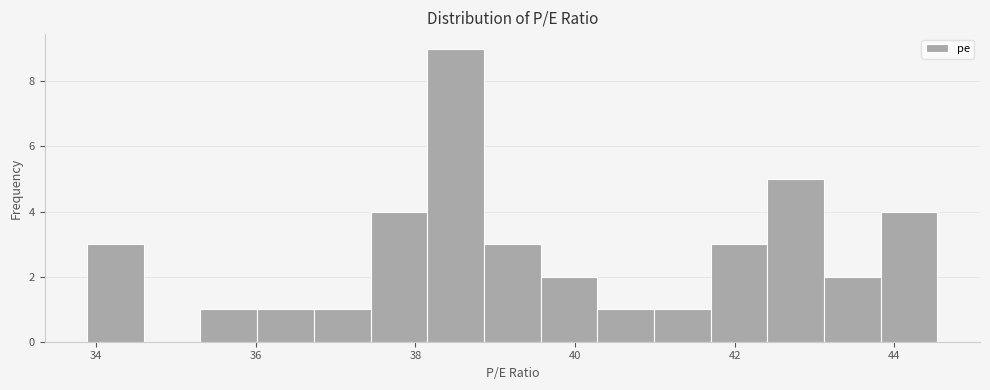

Read against the x-axis, roughly where is the centre of the tallest bar?

38.6